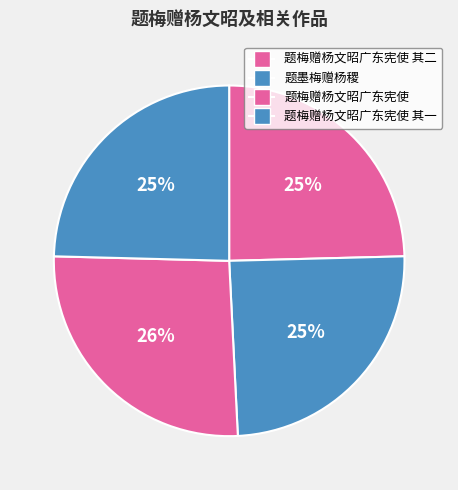

Approximately how many times larger is the value at 题梅赠杨文昭广东宪使 其一 compared to 题梅赠杨文昭广东宪使?

0.9